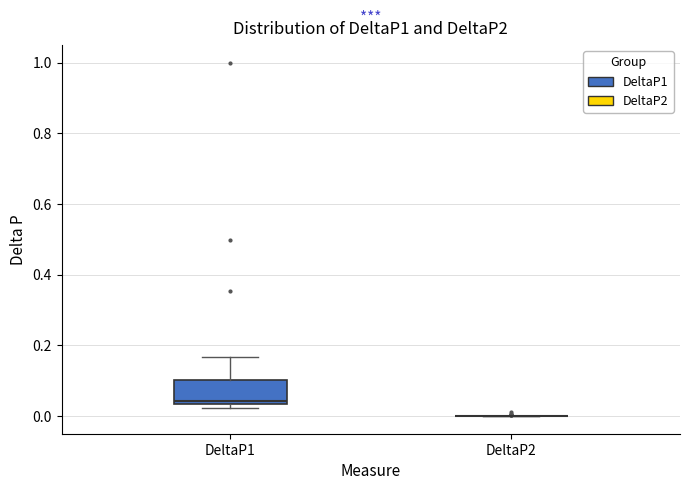

Reading left to right, transcribe this box plot: for each box, give where its median line is, the range the box spans, and where its two whiskers end, as read against the y-axis. The values are not printed on the chart, so give them approximately, as read against the axis.

DeltaP1: median 0.04 (just above the box's lower edge), box 0.04 to 0.10, whiskers 0.02 to 0.16
DeltaP2: box collapsed to a line at 0.00, whiskers 0.00 to 0.00